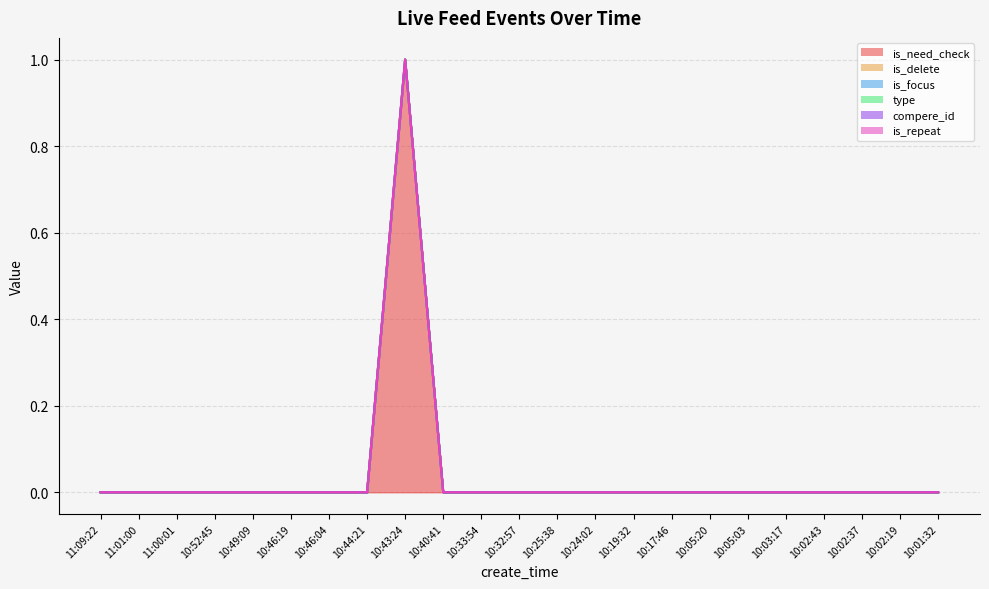

True or false: is_repeat and is_focus intersect in this chart.

False